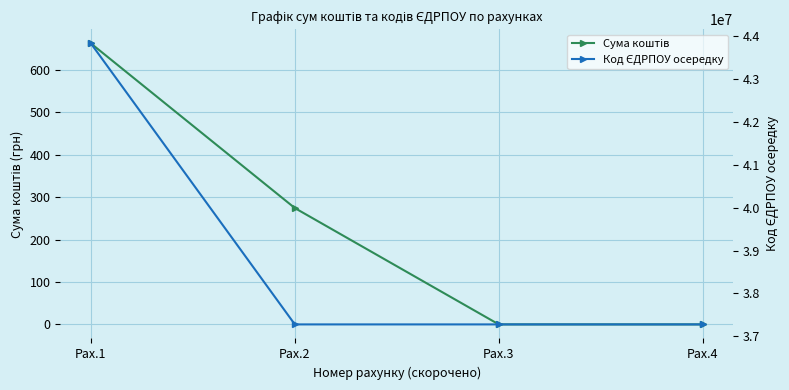

Rank the series at Рах.2 from highest to lowest value.

Код ЄДРПОУ осередку, Сума коштів